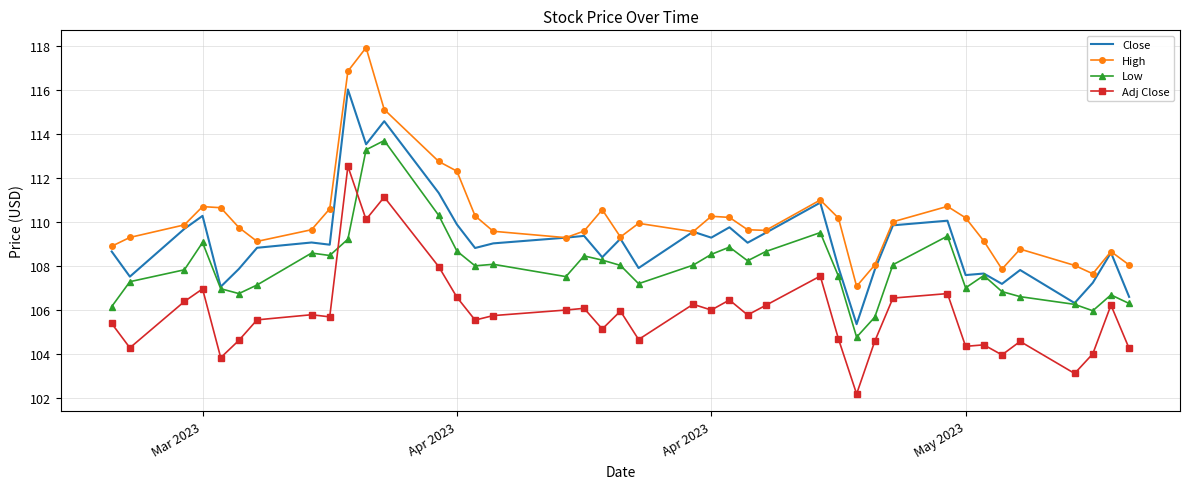

What is the maximum value shown in the chart?

117.9